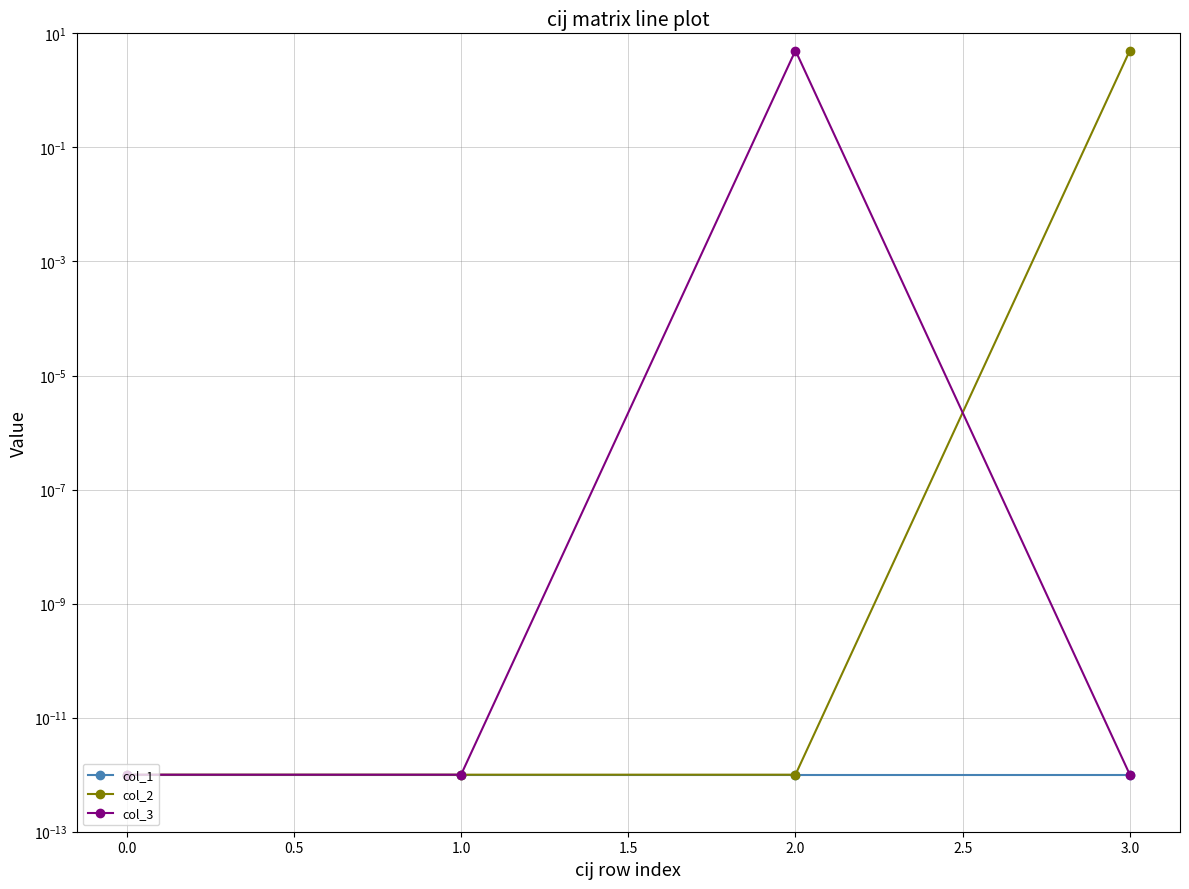

What are all the series names shown in the legend?

col_1, col_2, col_3